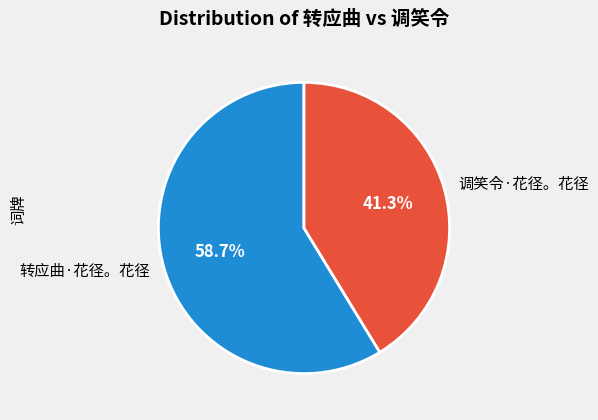

Is there a majority slice in this chart?

Yes